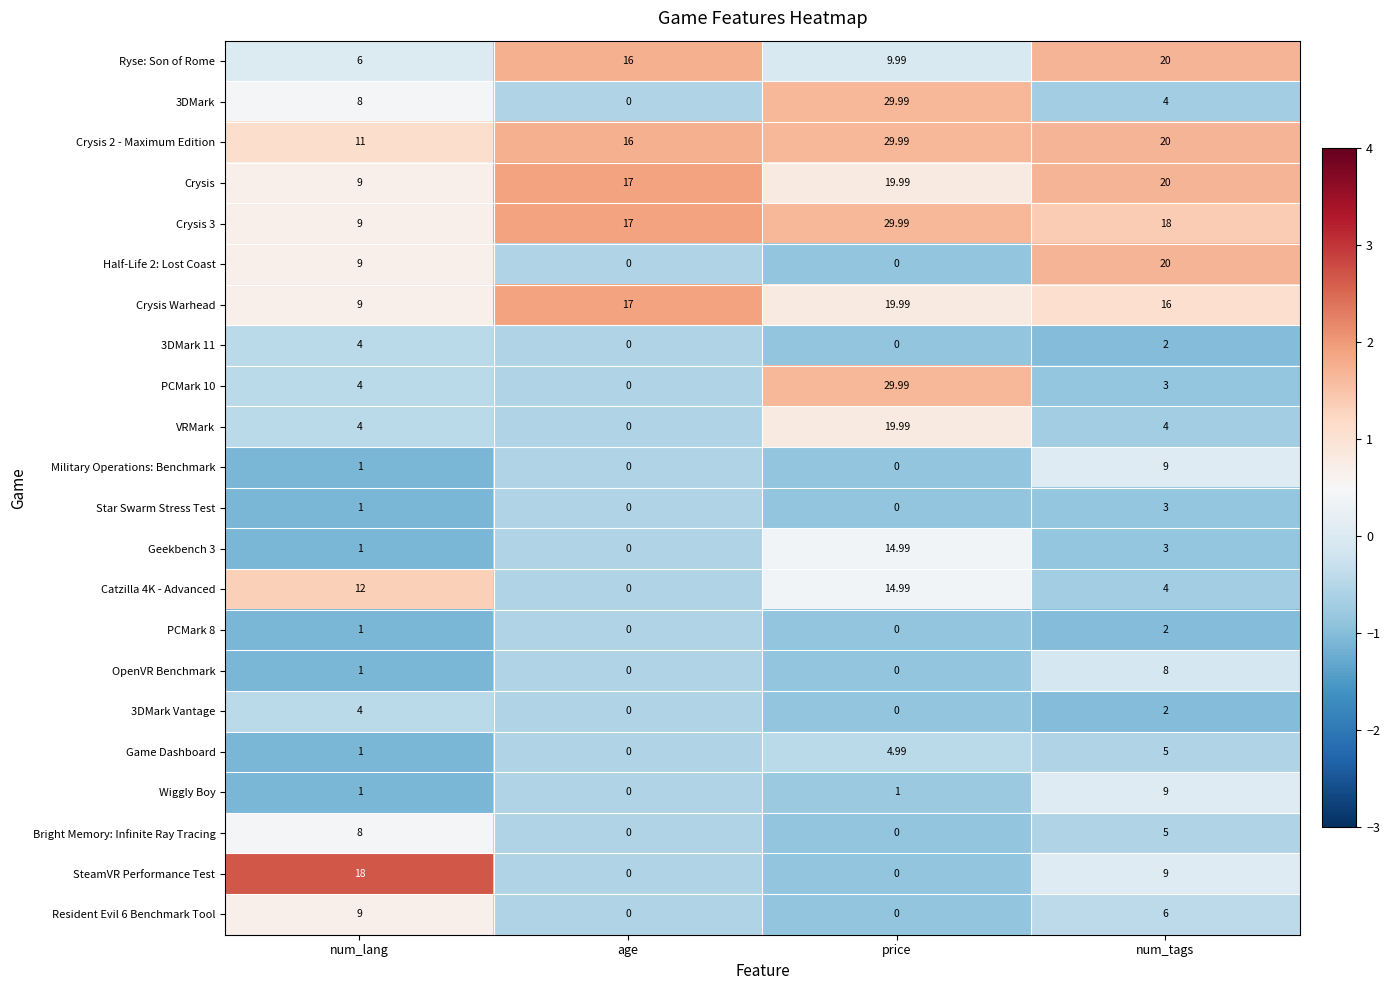

Which category has the highest value in the Star Swarm Stress Test series?

num_tags